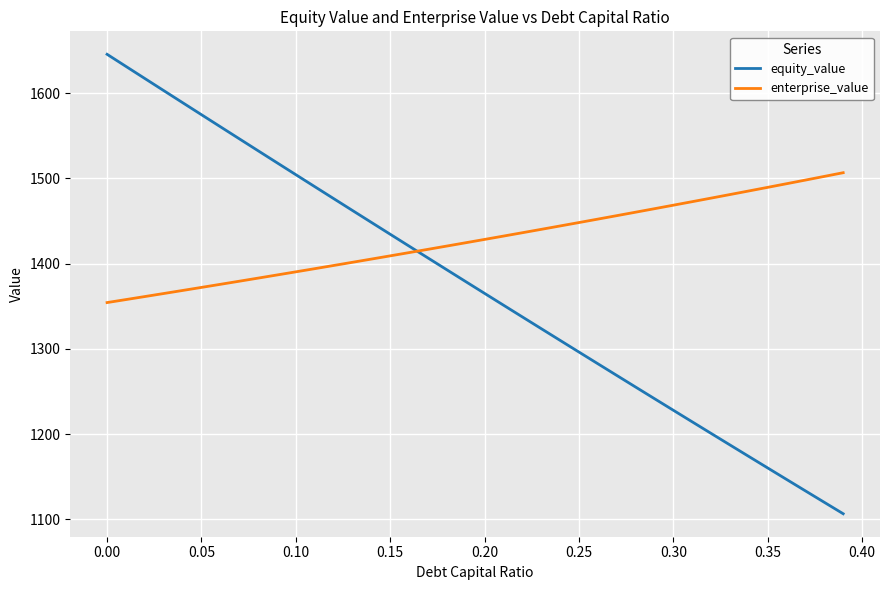

What is the greatest value displayed?

1645.4